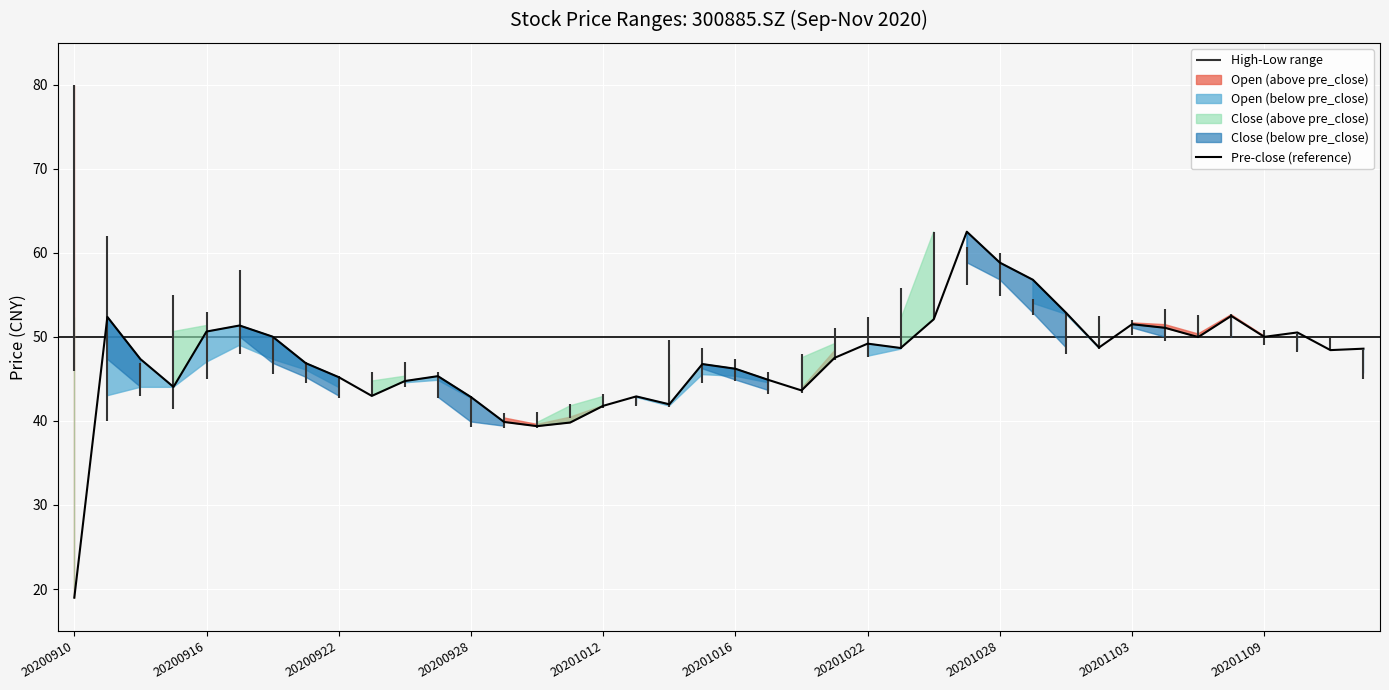

What is the change in value from 23 to 35?

+5.0